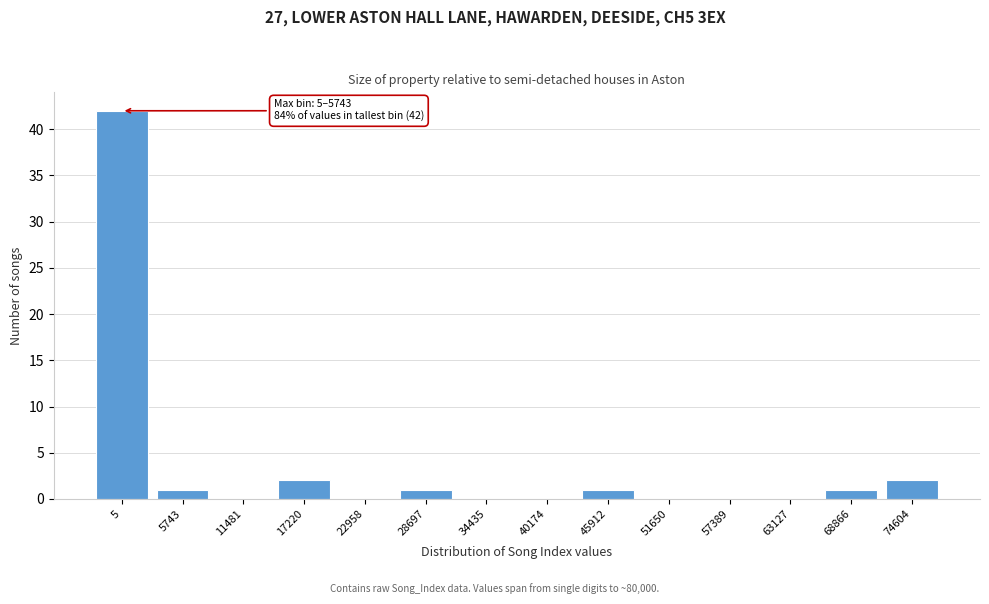

Reading left to right, list all the values displayed in this chart.

5=42	5743=1	11481=0	17220=2	22958=0	28697=1	34435=0	40174=0	45912=1	51650=0	57389=0	63127=0	68866=1	74604=2